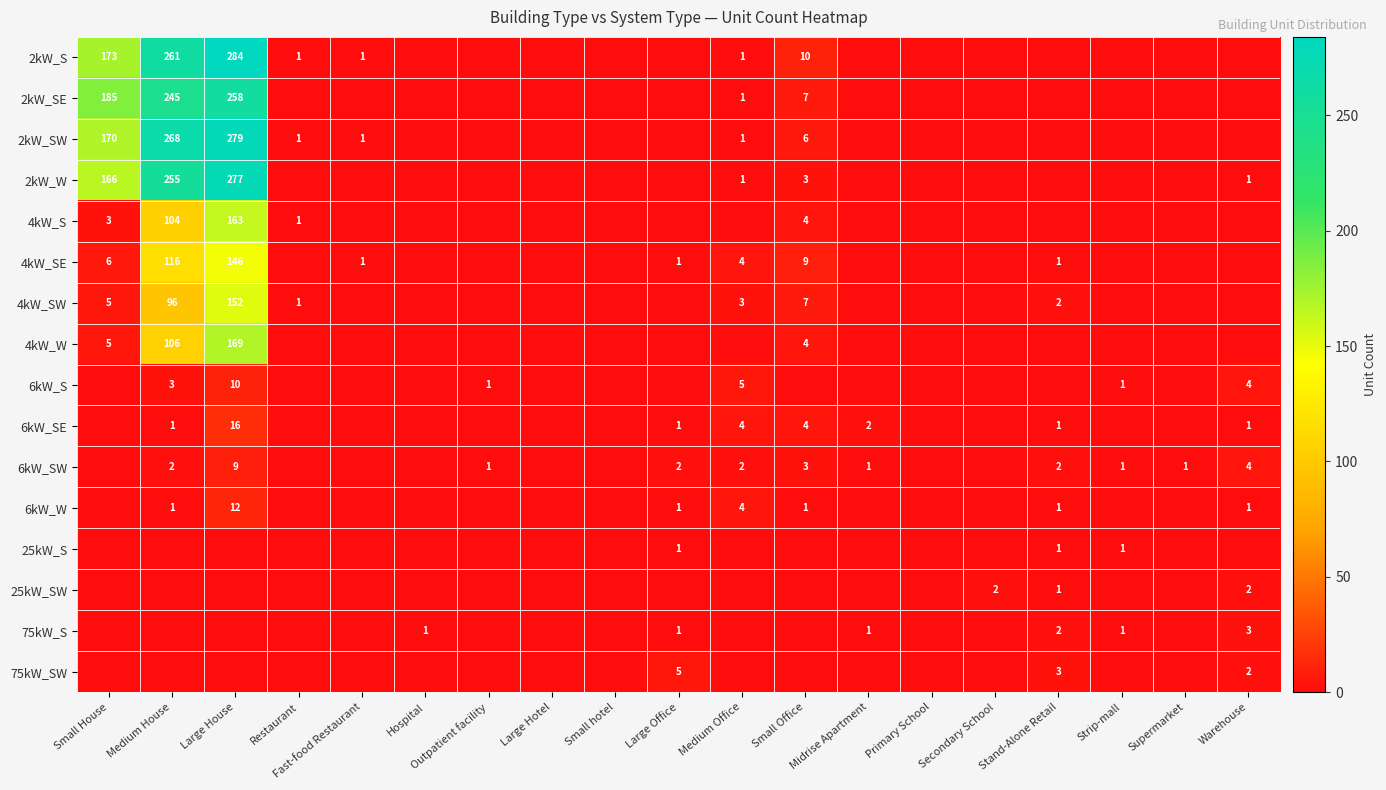

Is it true that 6kW_SE equals 4 at Small Office?

True